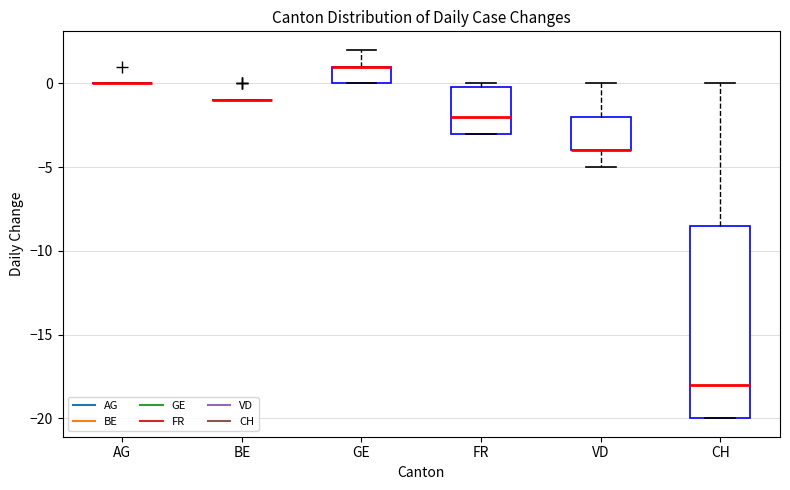

Which box is the tallest, from its lower edge to its upper edge?

CH